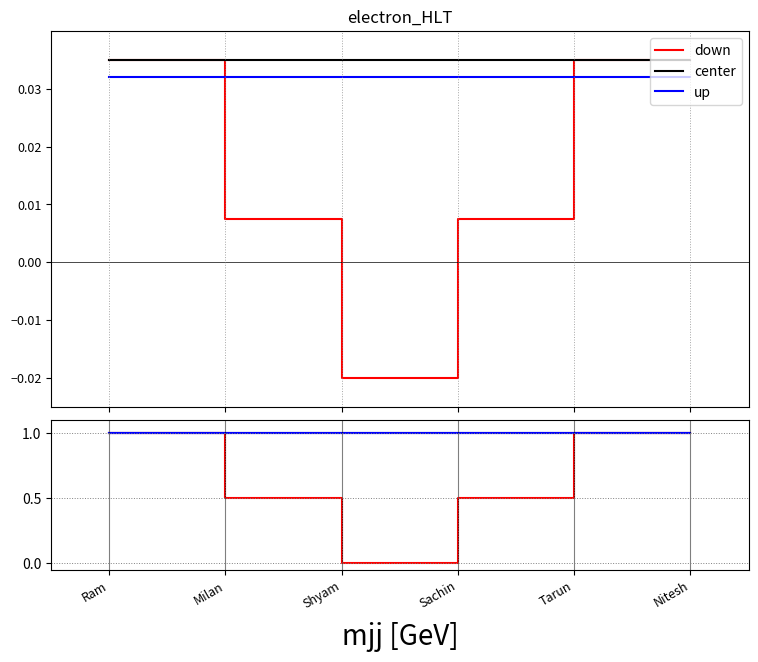

Which has a higher value, Nitesh or Milan?

Nitesh